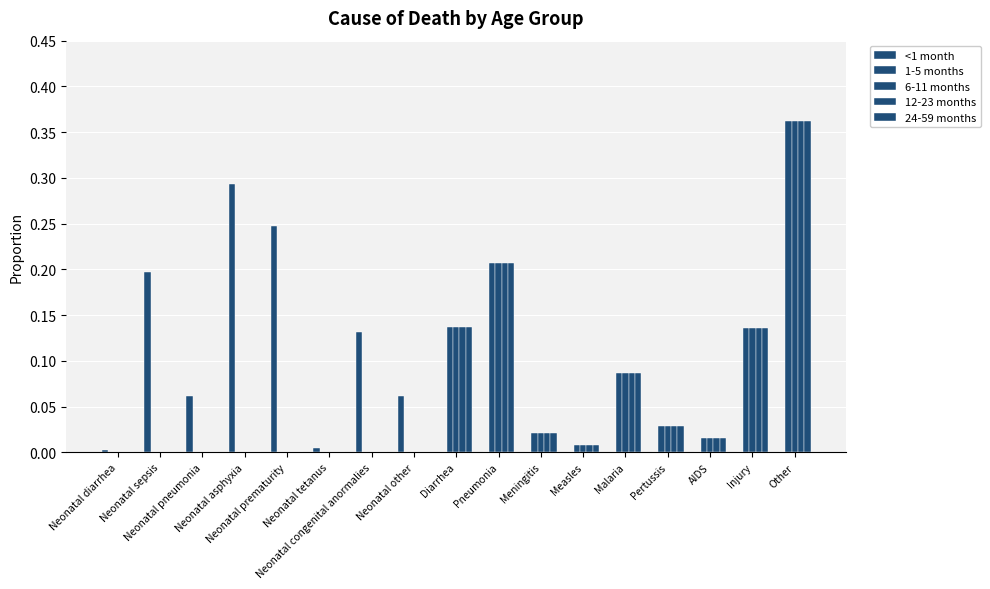

Count the number of data series in this chart.

5